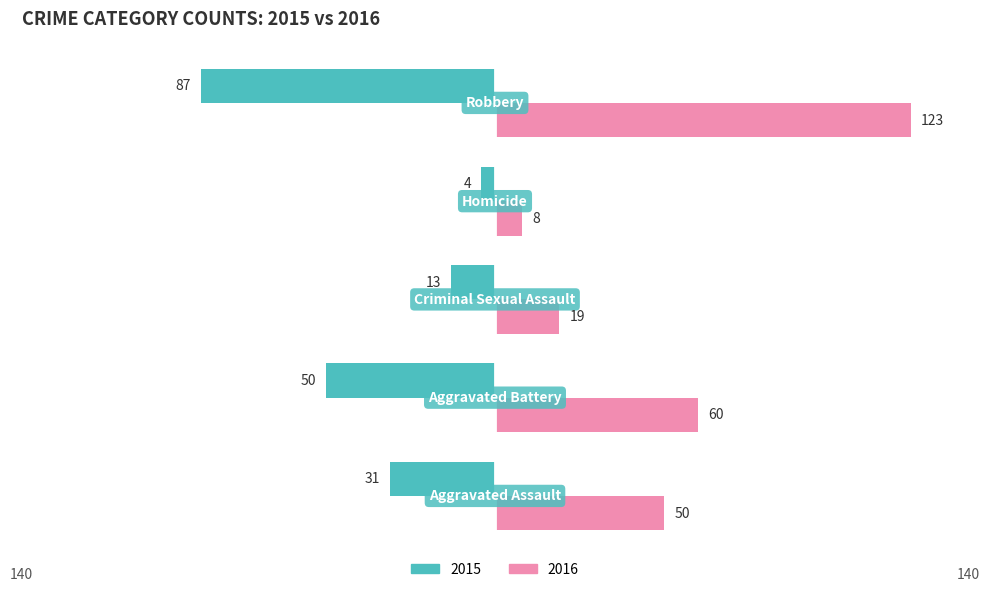

Rank the series by their maximum value, from lowest to highest.

2015, 2016